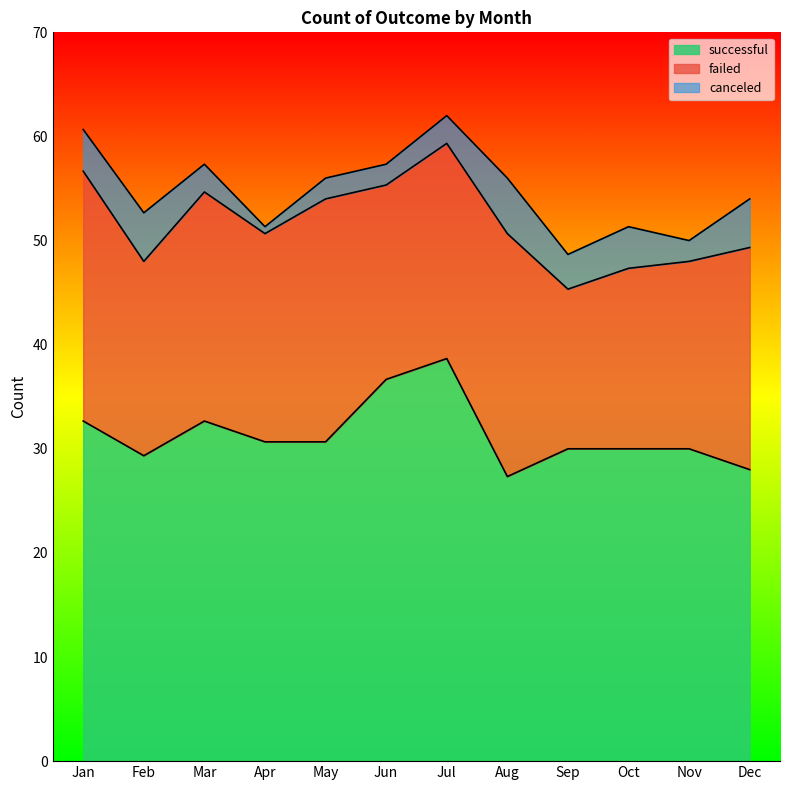

How many lines are shown in the chart?

3